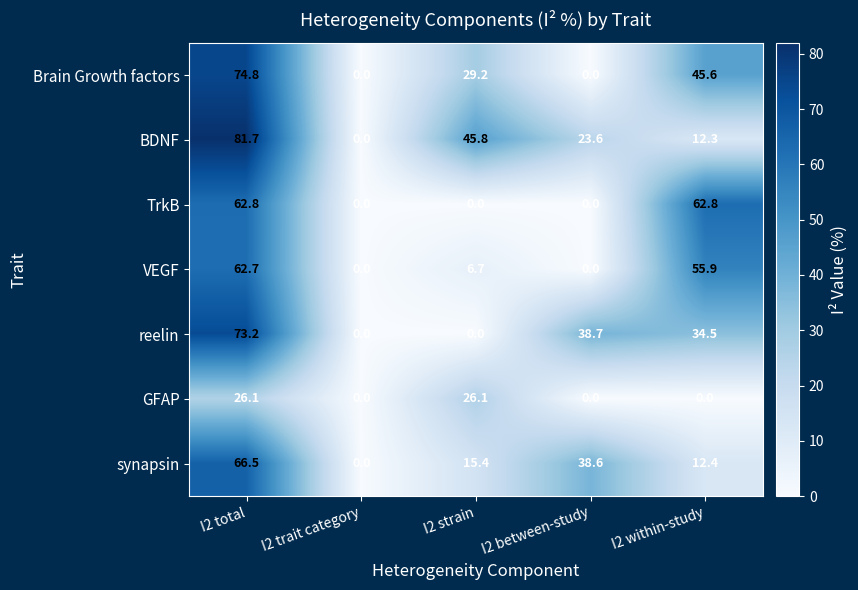

What is the average value of the VEGF series?

25.1